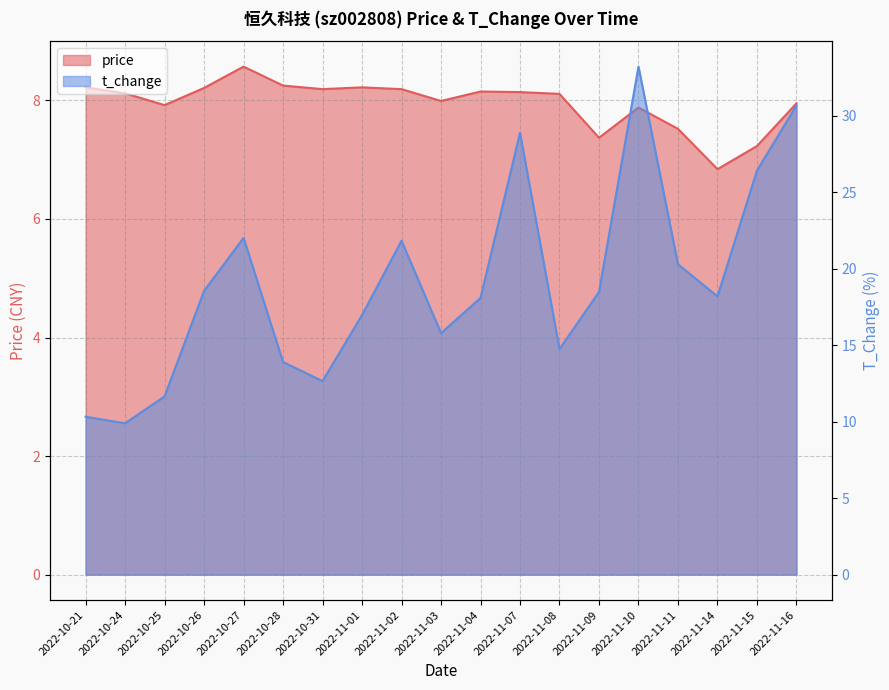

What position from the right is 2022-10-28?

14